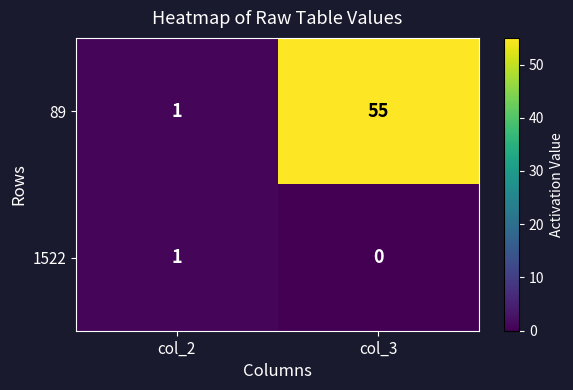

What is the difference between the maximum and minimum values in the 89 series?

54